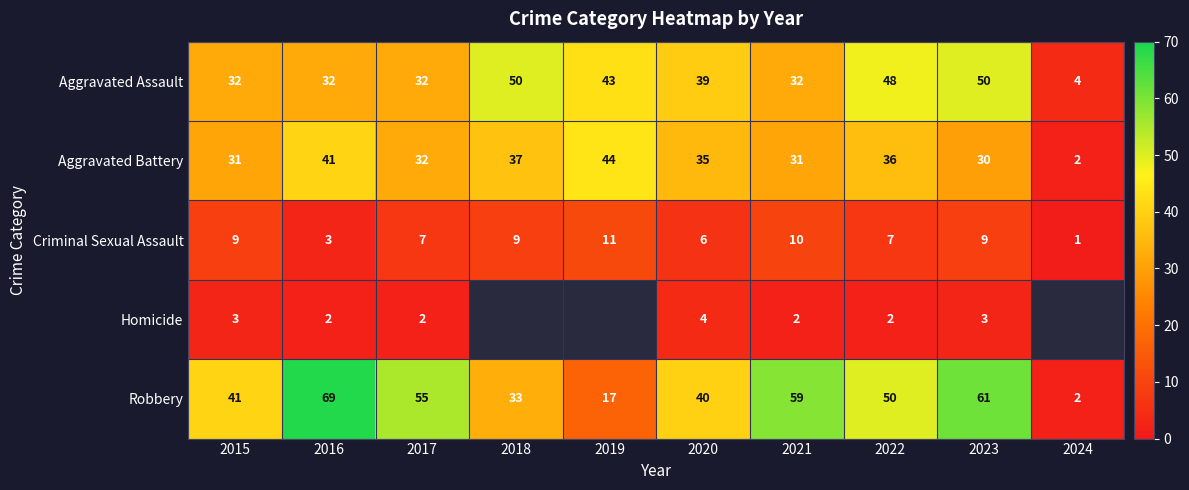

What is the difference between the maximum and second lowest values in the Robbery series?

52